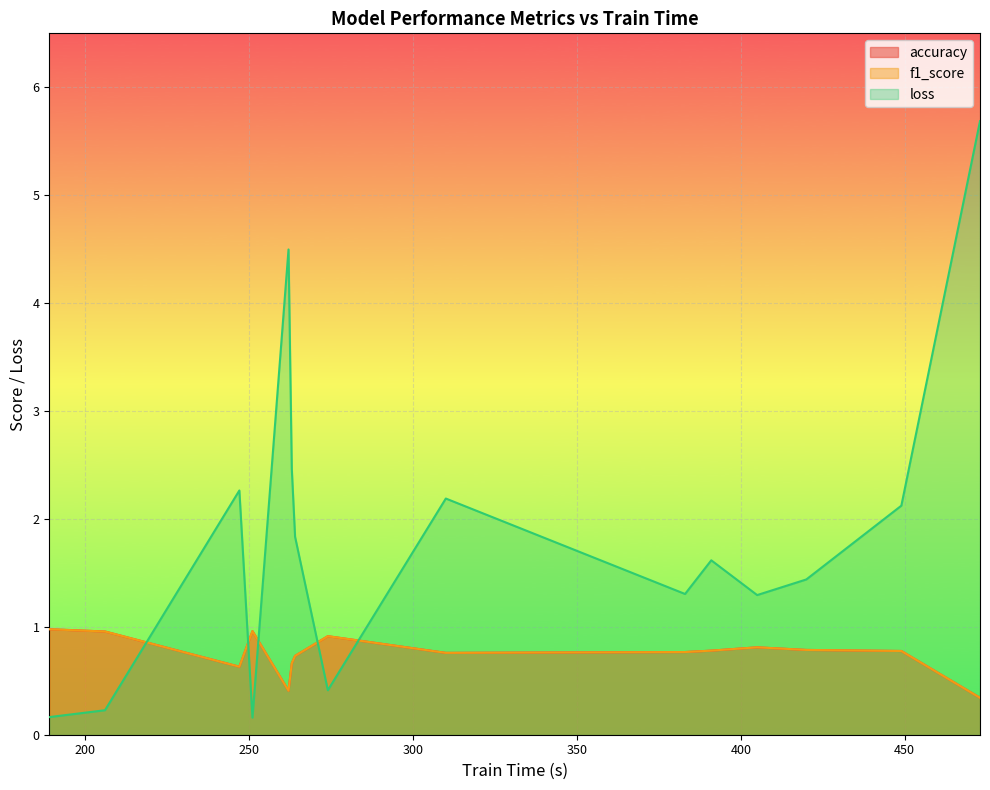

Which series has the largest total across all categories?

loss